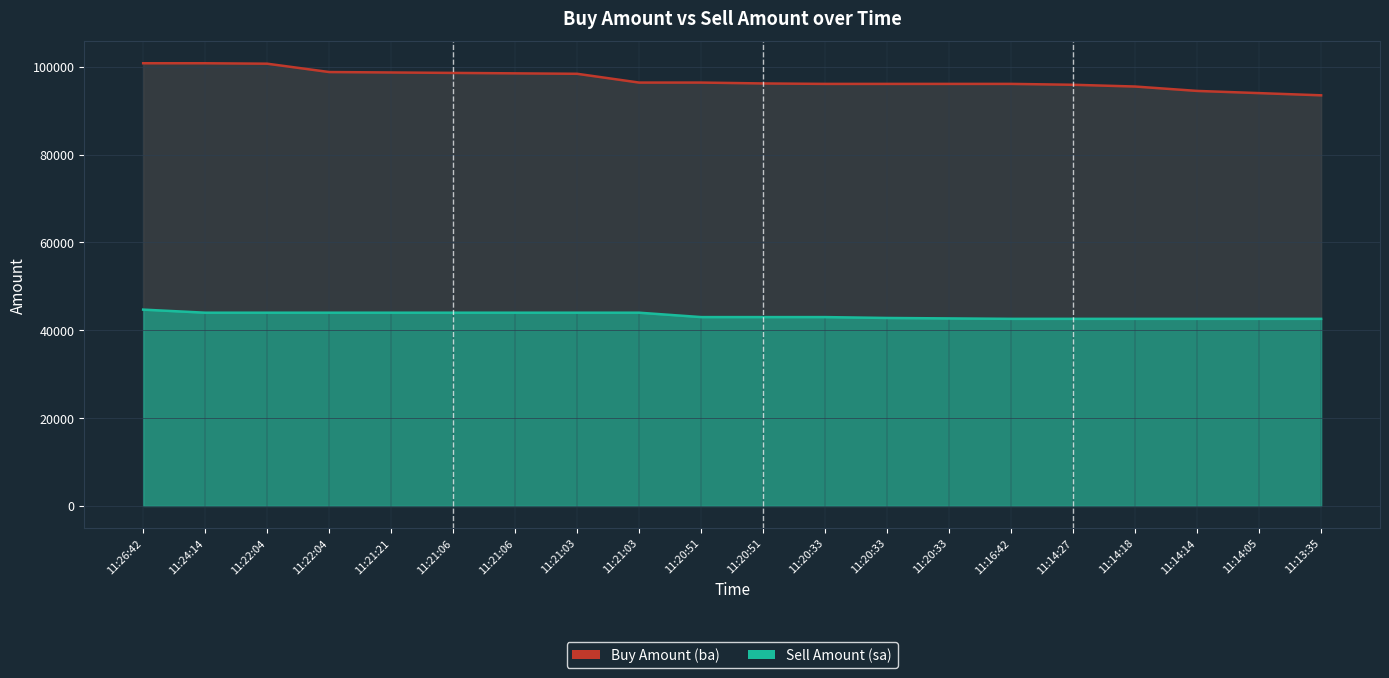

Which category has the lowest value across all series?

11:16:42